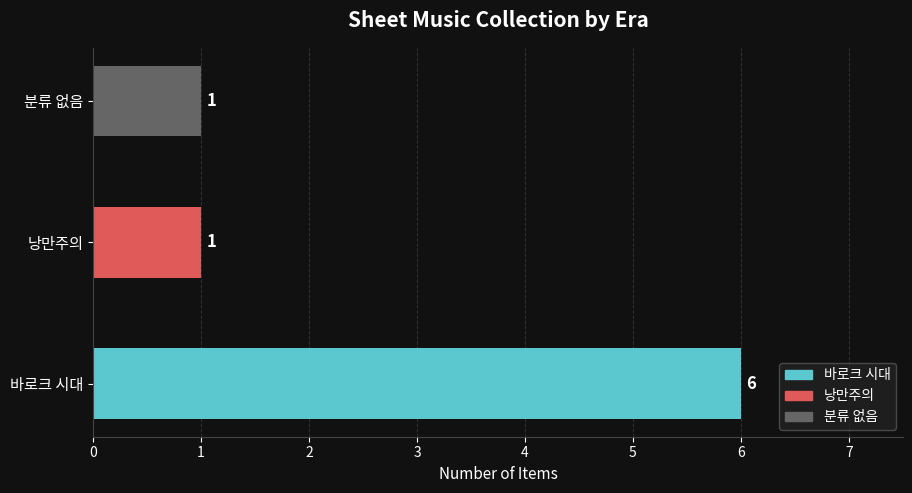

Reading bottom to top, what are all the values shown in this chart?

바로크 시대=6	낭만주의=1	분류 없음=1